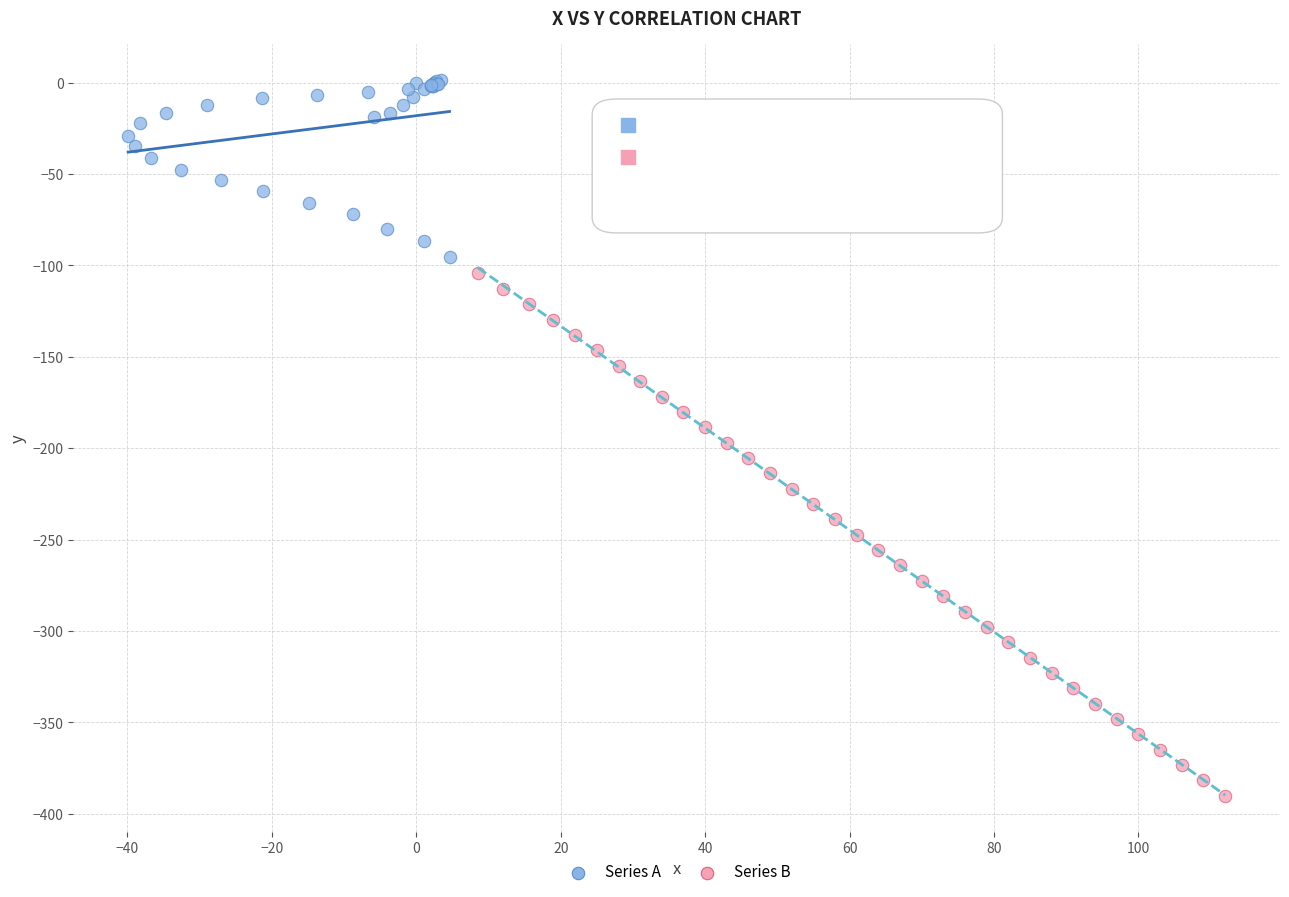

Which series reaches the minimum Y coordinate?

Series B